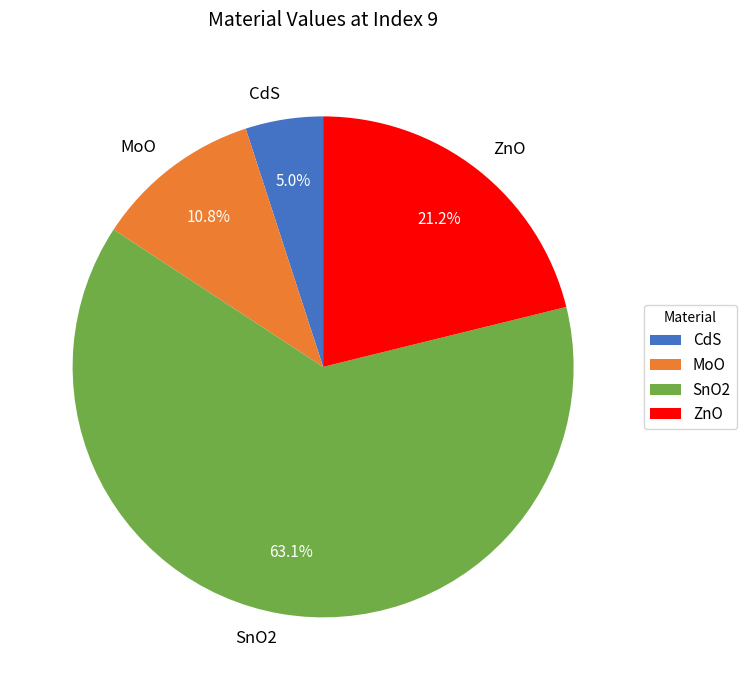

Is it true that MoO is 1% of the pie?

False